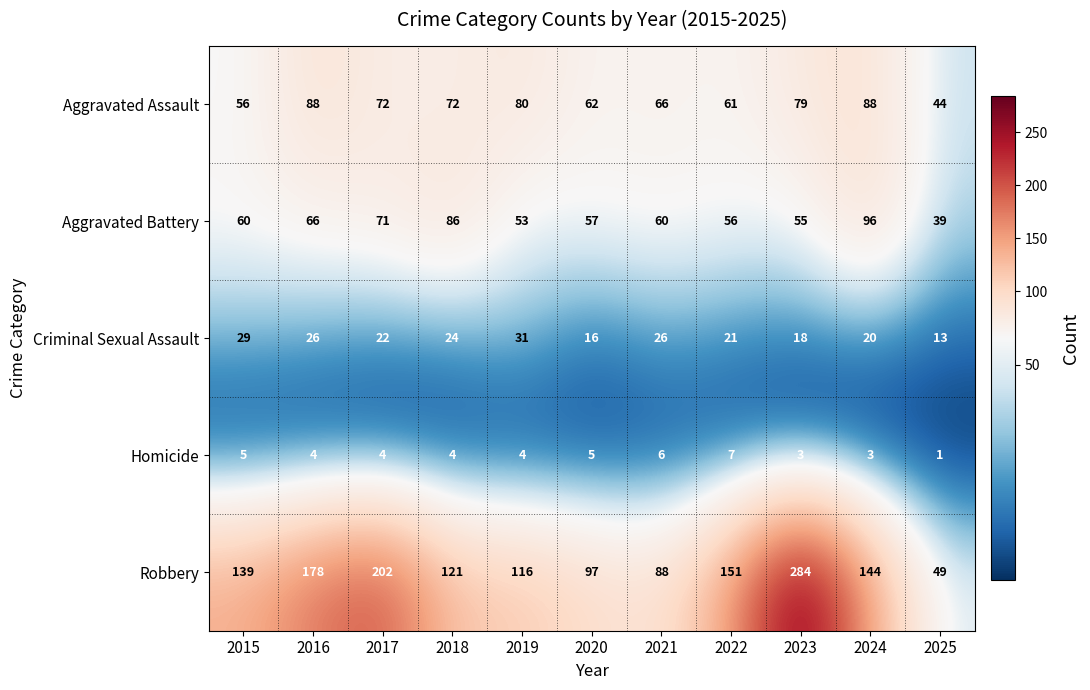

What value does the Aggravated Assault series have at 2023, to the nearest 5?

80